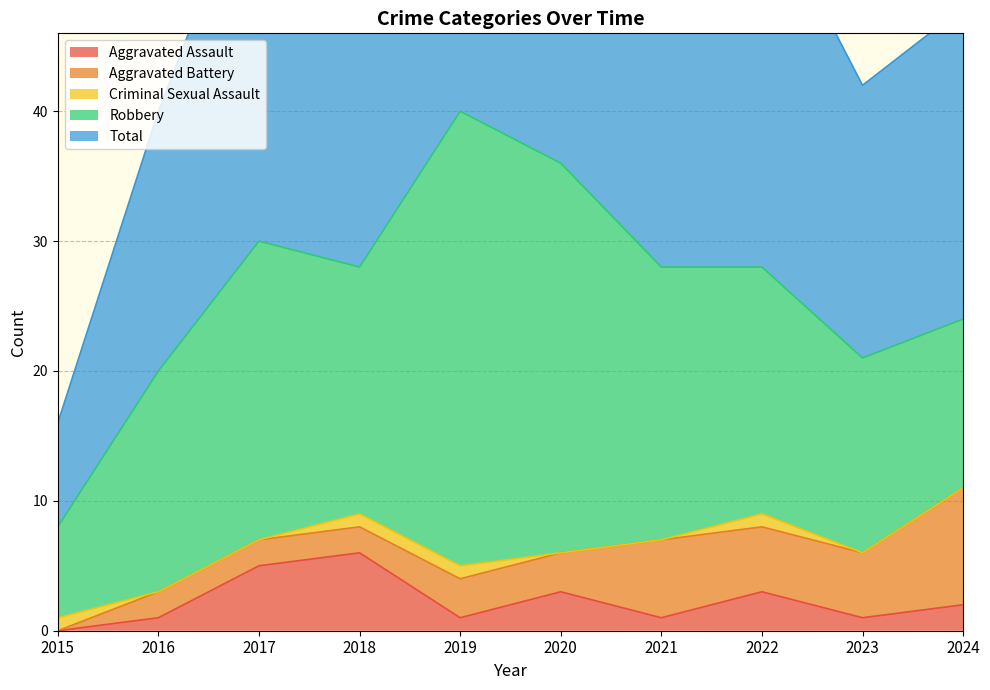

Reading right to left, extract all data points from this chart.

Aggravated Assault: 2024=2	2023=1	2022=3	2021=1	2020=3	2019=1	2018=6	2017=5	2016=1	2015=0
Aggravated Battery: 2024=9	2023=5	2022=5	2021=6	2020=3	2019=3	2018=2	2017=2	2016=2	2015=0
Criminal Sexual Assault: 2024=0	2023=0	2022=1	2021=0	2020=0	2019=1	2018=1	2017=0	2016=0	2015=1
Robbery: 2024=13	2023=15	2022=19	2021=21	2020=30	2019=35	2018=19	2017=23	2016=17	2015=7
Total: 2024=24	2023=21	2022=29	2021=28	2020=36	2019=40	2018=28	2017=30	2016=20	2015=8